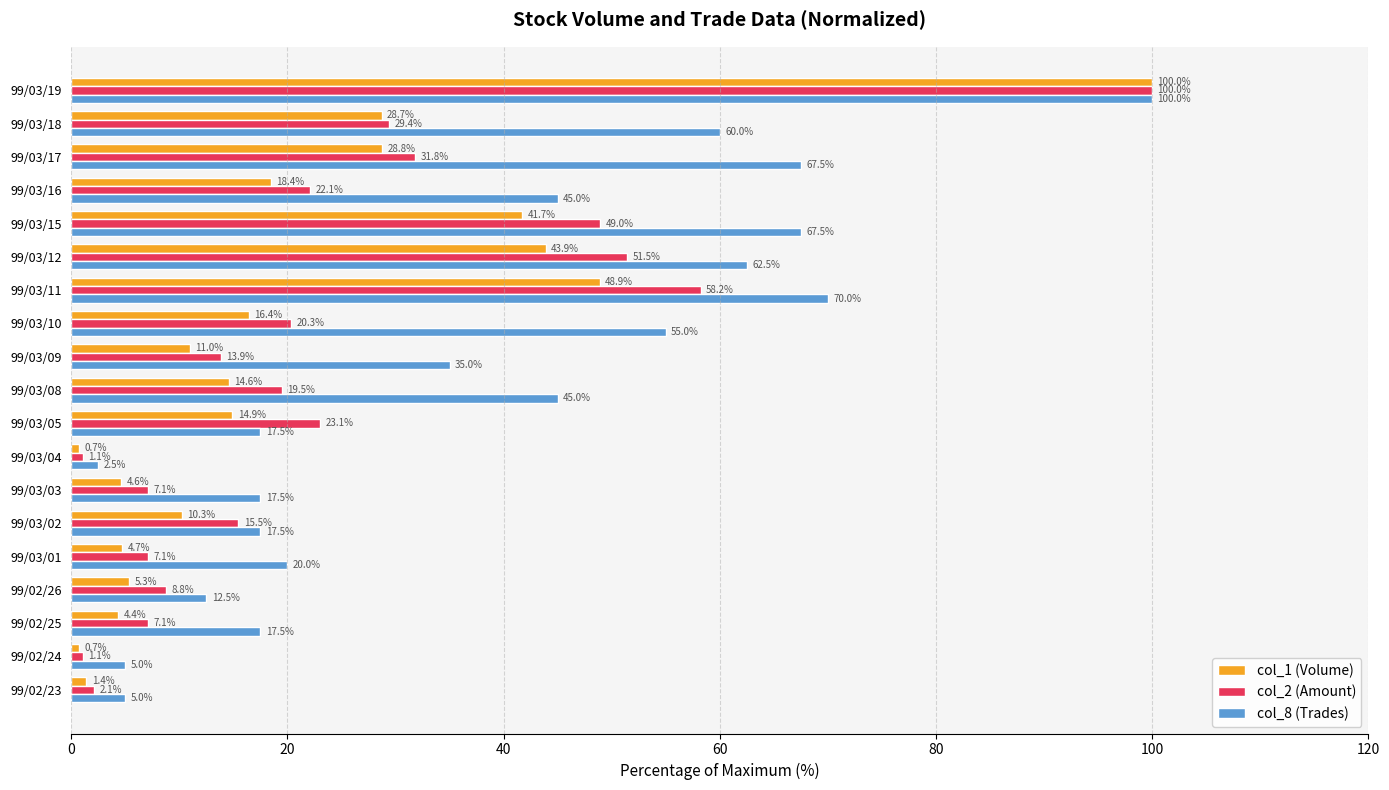

What is the sum of all col_2 (Amount) values?

468.6